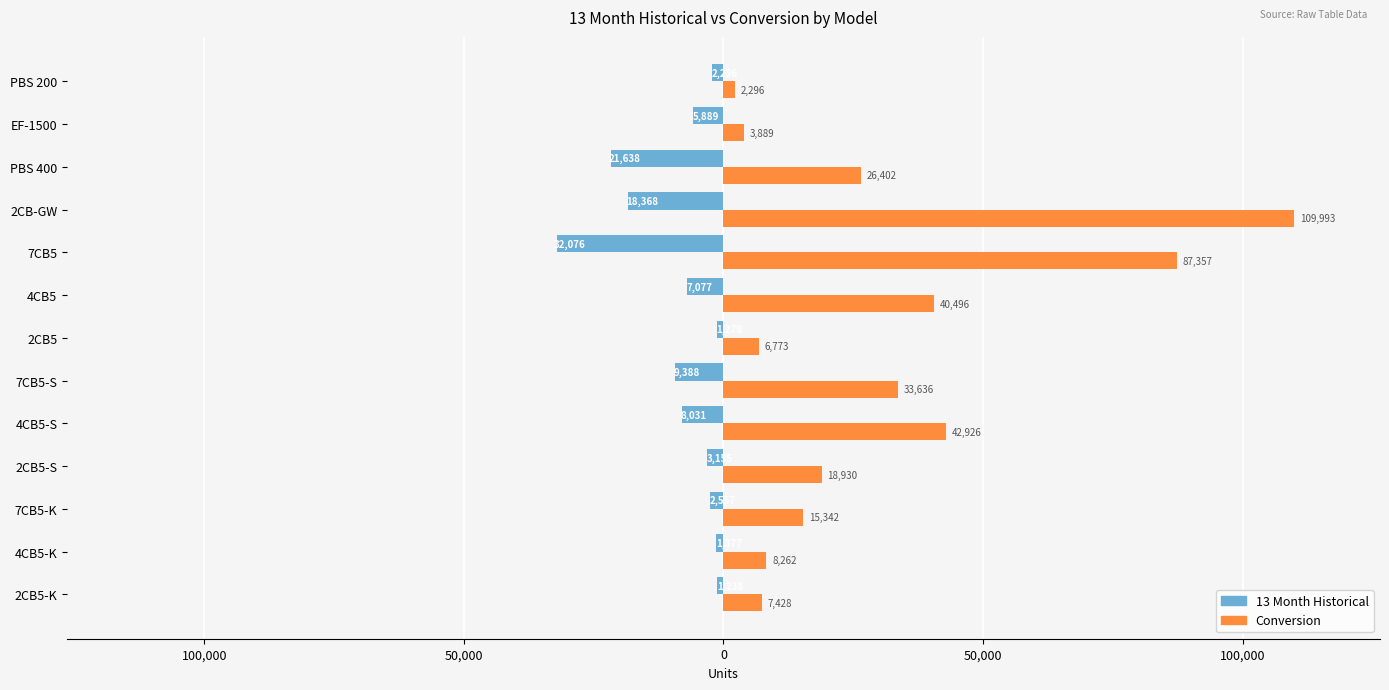

What is the smallest value displayed?

-32076.0